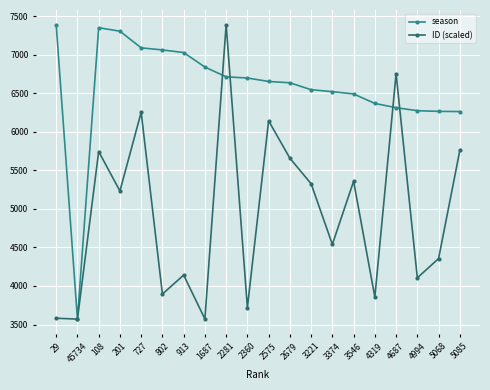

At 2679, list the series in order from largest to smallest.

season, ID (scaled)